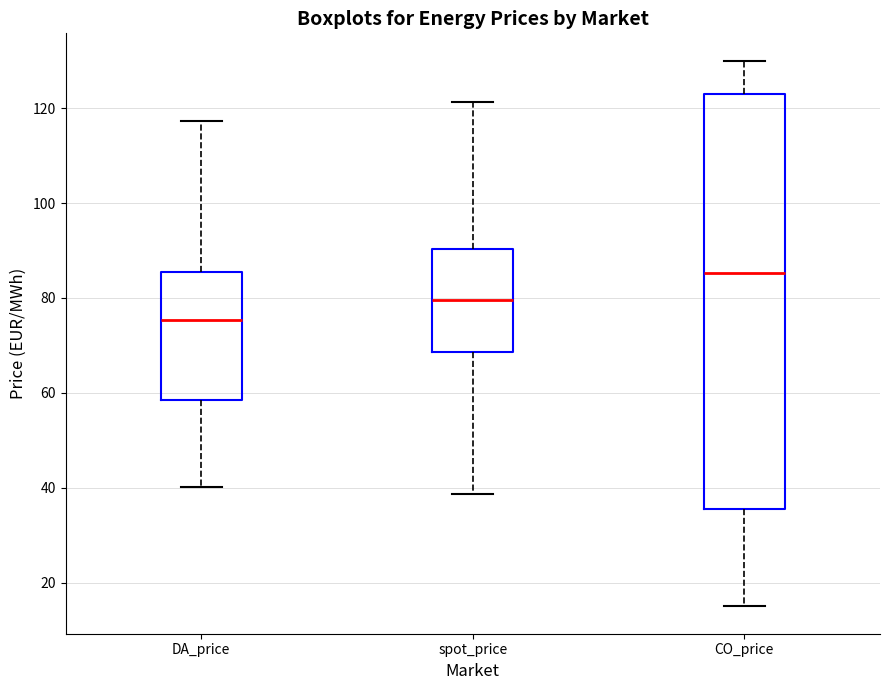

Which box's median line is the lowest?

DA_price